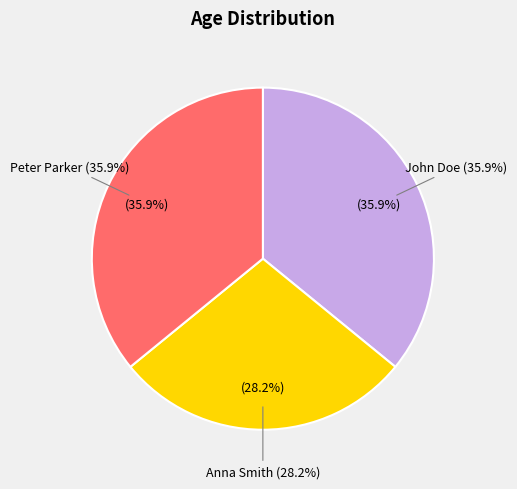

Is there a majority slice in this chart?

No